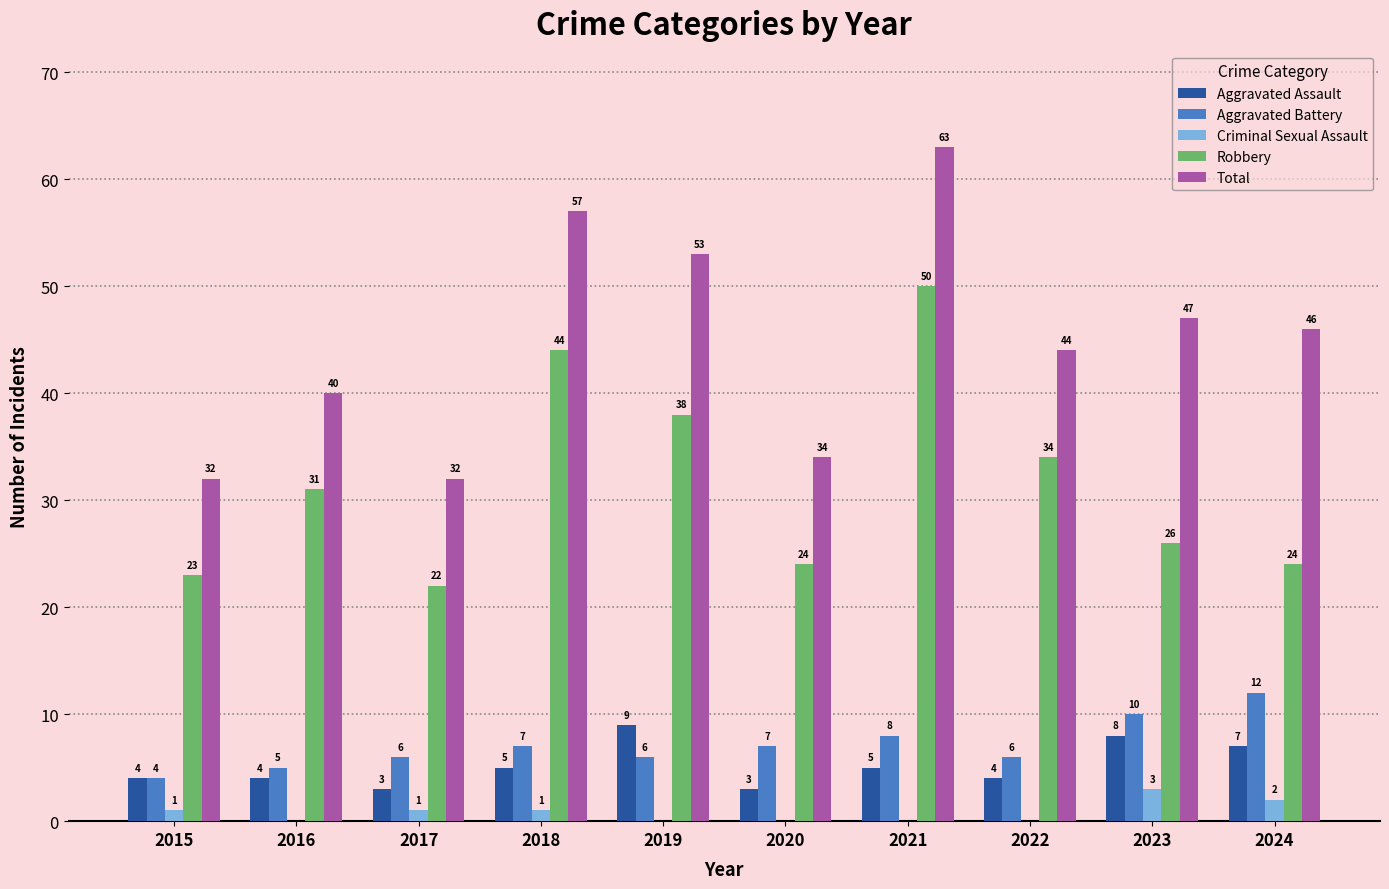

Between 2019 and 2023, which series saw the biggest shift?

Robbery